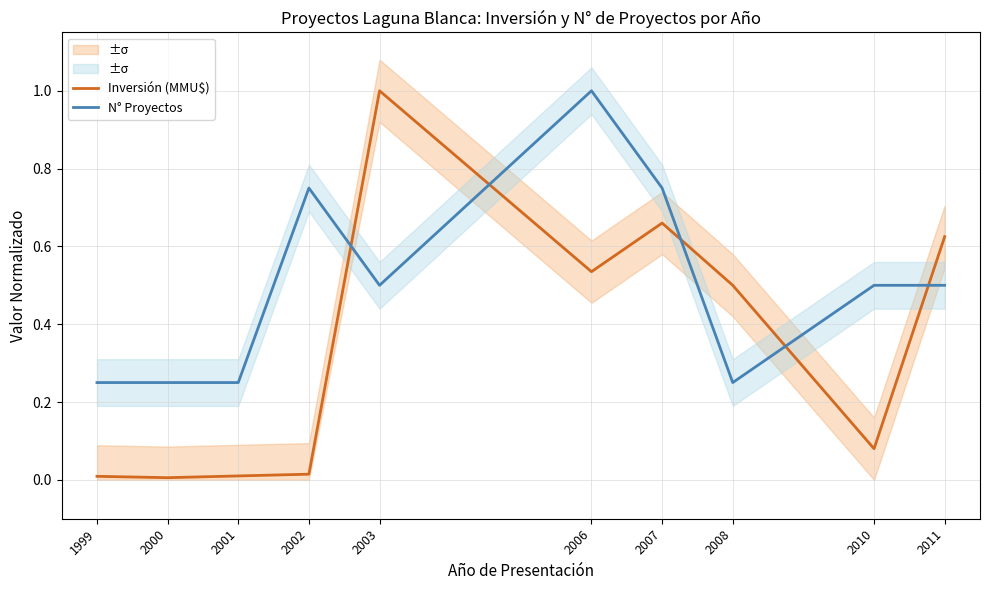

What is the total value across all series at 1999?

0.3